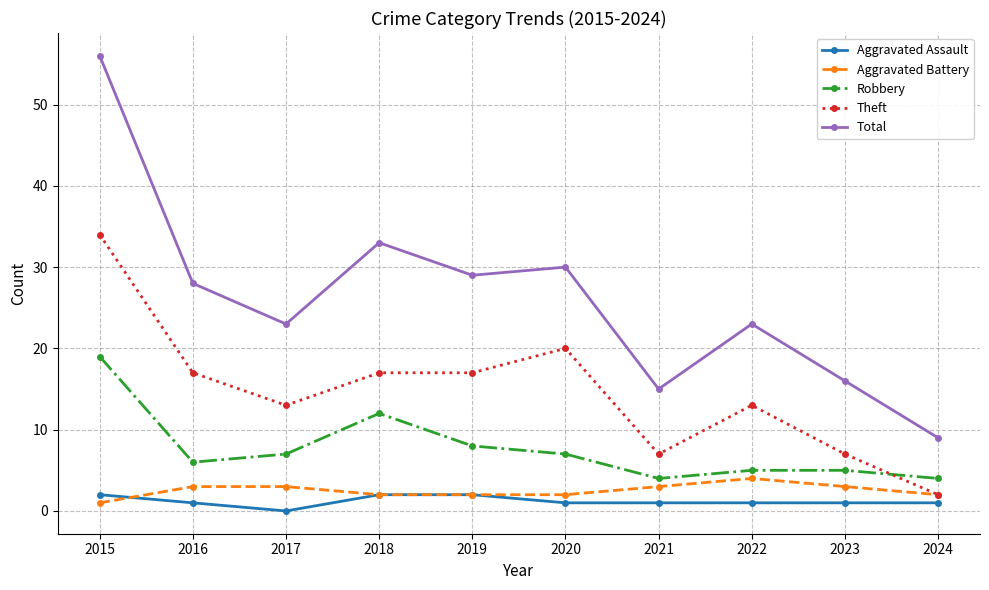

How many lines are shown in the chart?

5